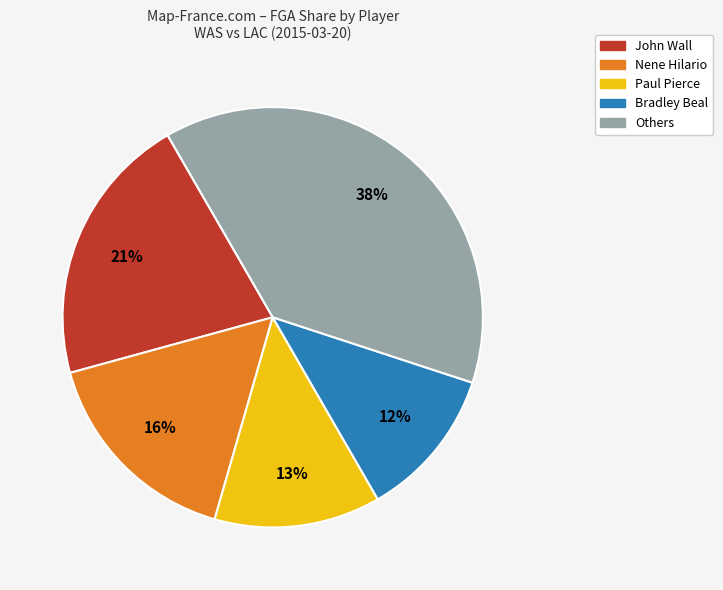

Does any single category account for the majority?

No